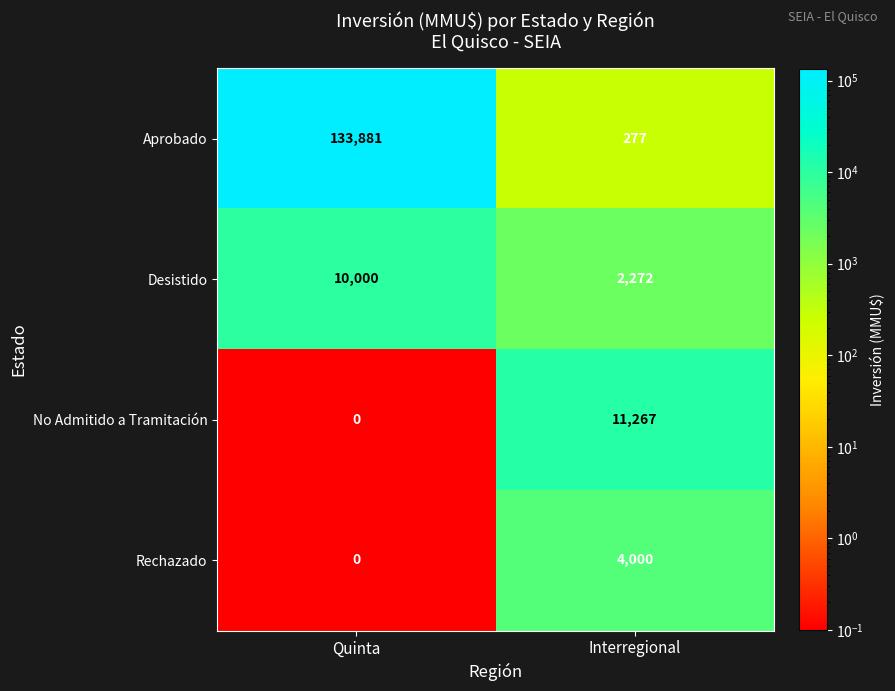

At which category is the sum across all series the highest?

Quinta